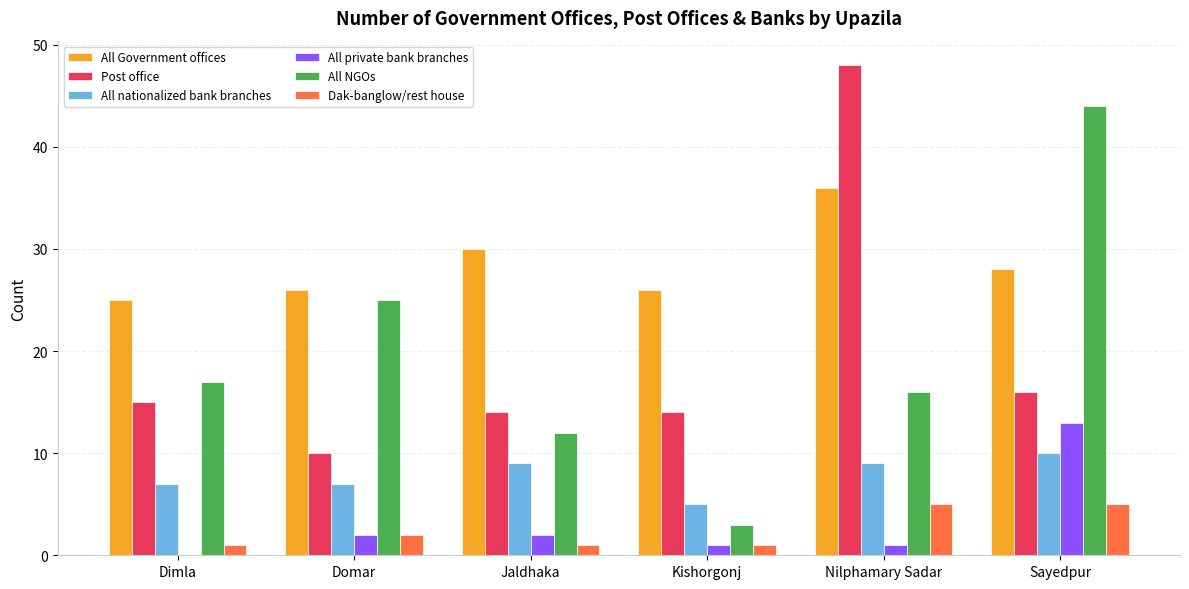

Which series has the largest total across all categories?

All Government offices